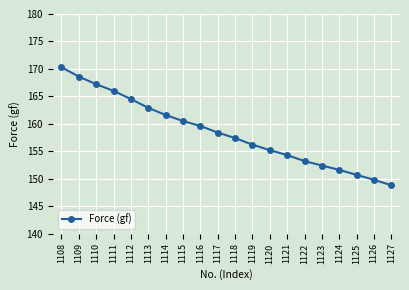

What is the smallest value displayed?

148.8